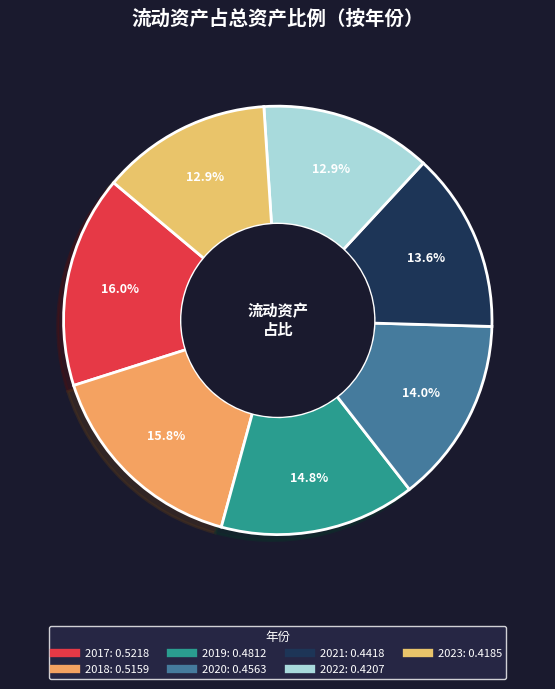

Which slice is the smallest?

2022